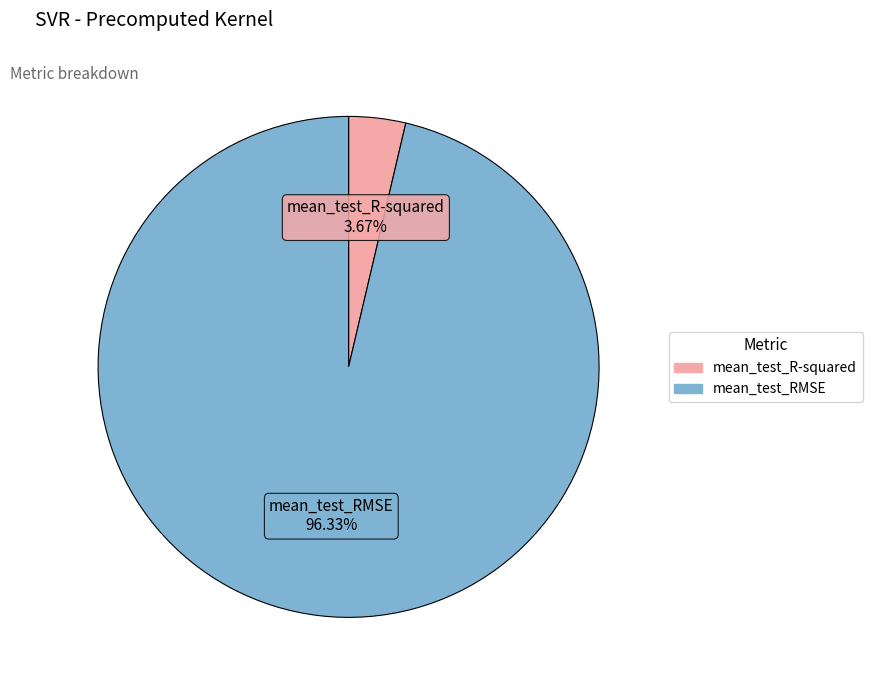

Between mean_test_R-squared and mean_test_RMSE, which is larger?

mean_test_RMSE